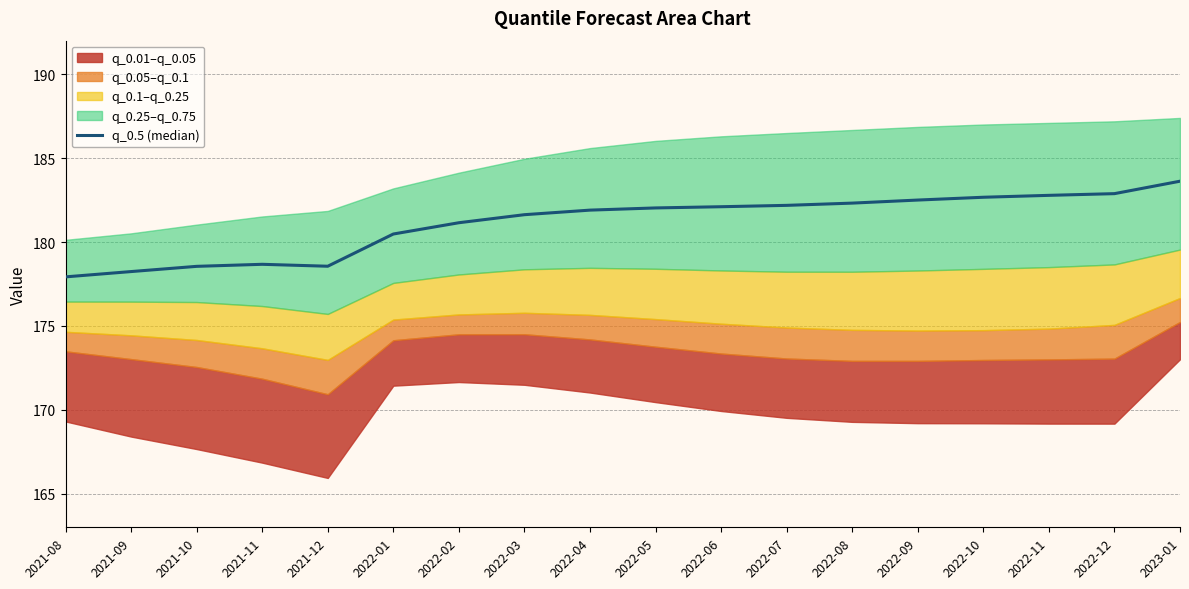

Between 2022-08 and 2021-10, which is larger?

2022-08